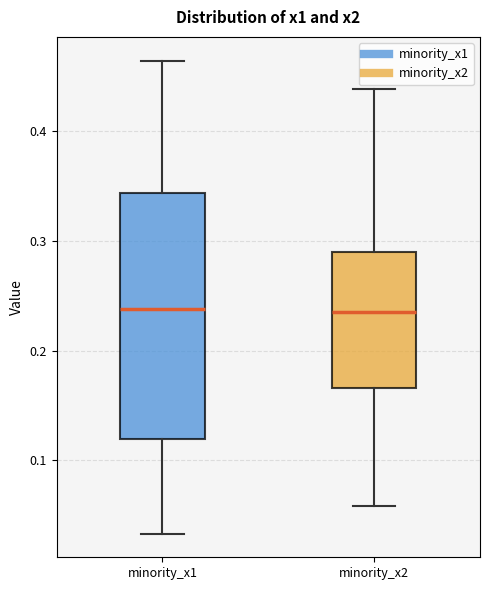

Comparing the boxes themselves (not the whiskers), which one is the tallest?

minority_x1